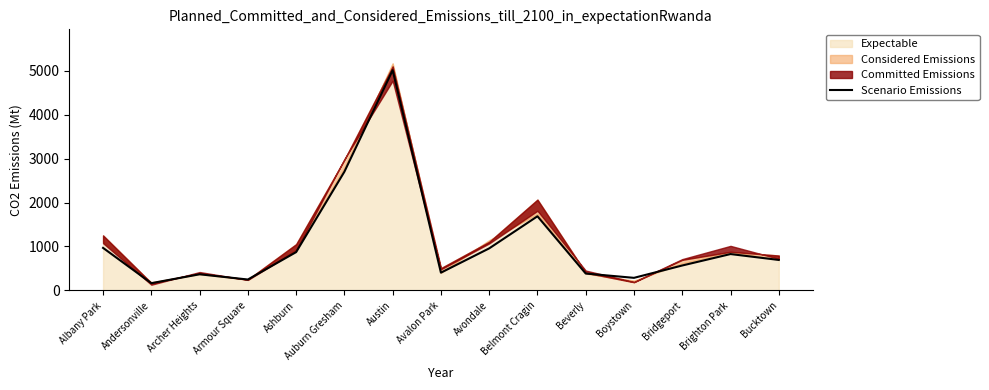

The chart shows a value of 1687 at Belmont Cragin. True or false?

True